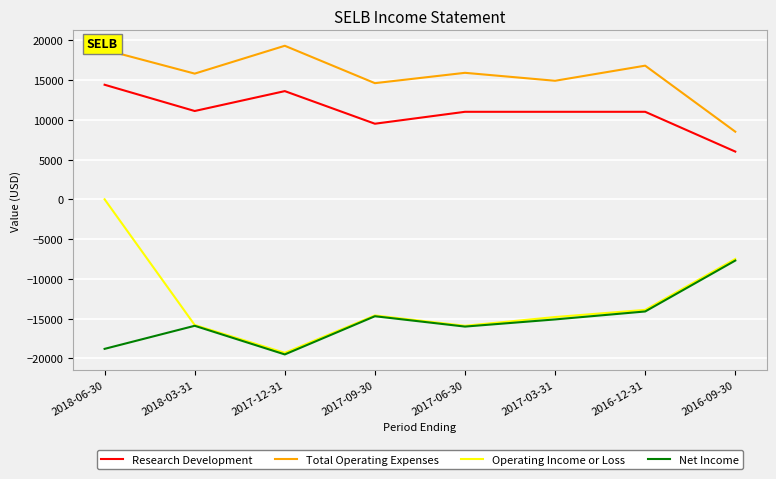

Where is Net Income nearest to the value -13600?

2016-12-31